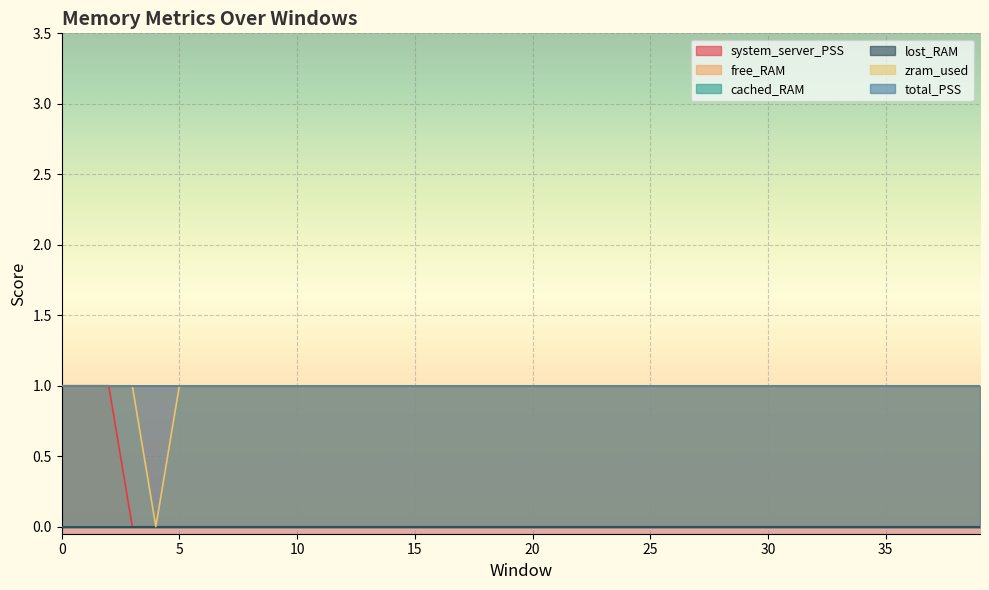

What is the greatest value displayed?

1